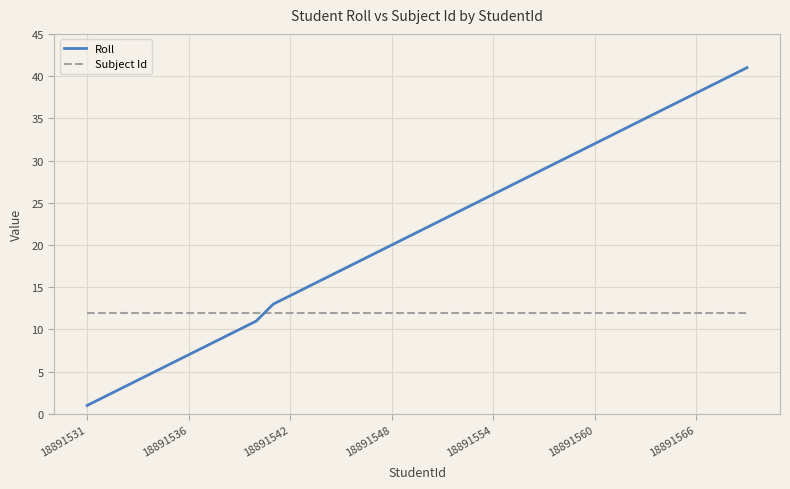

What is the maximum value for Roll?

41